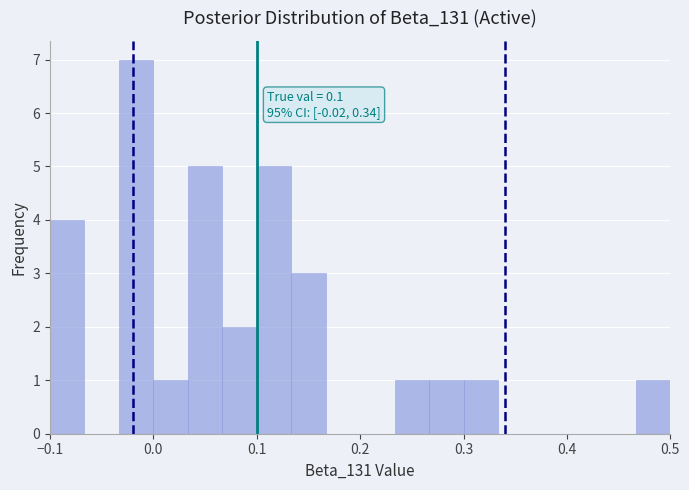

Around what value on the x-axis is the tallest bar? Give the approximate position of its centre, as read against the axis.

-0.02